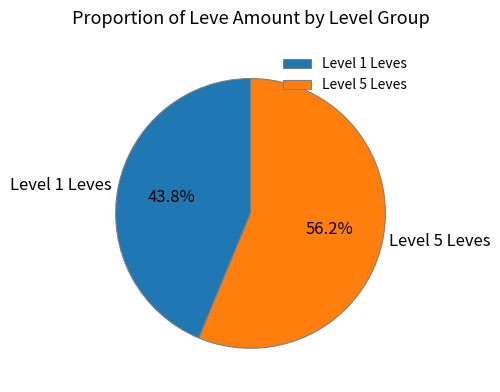

To the nearest percent, what is the average slice percentage?

50%